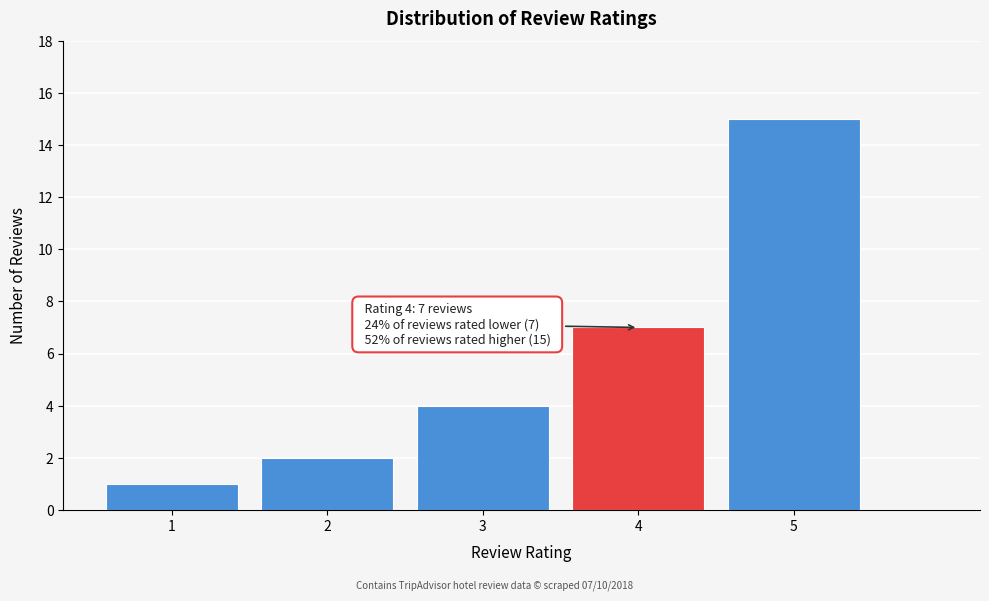

Reading left to right, extract all data points from this chart.

1	2	4	7	15